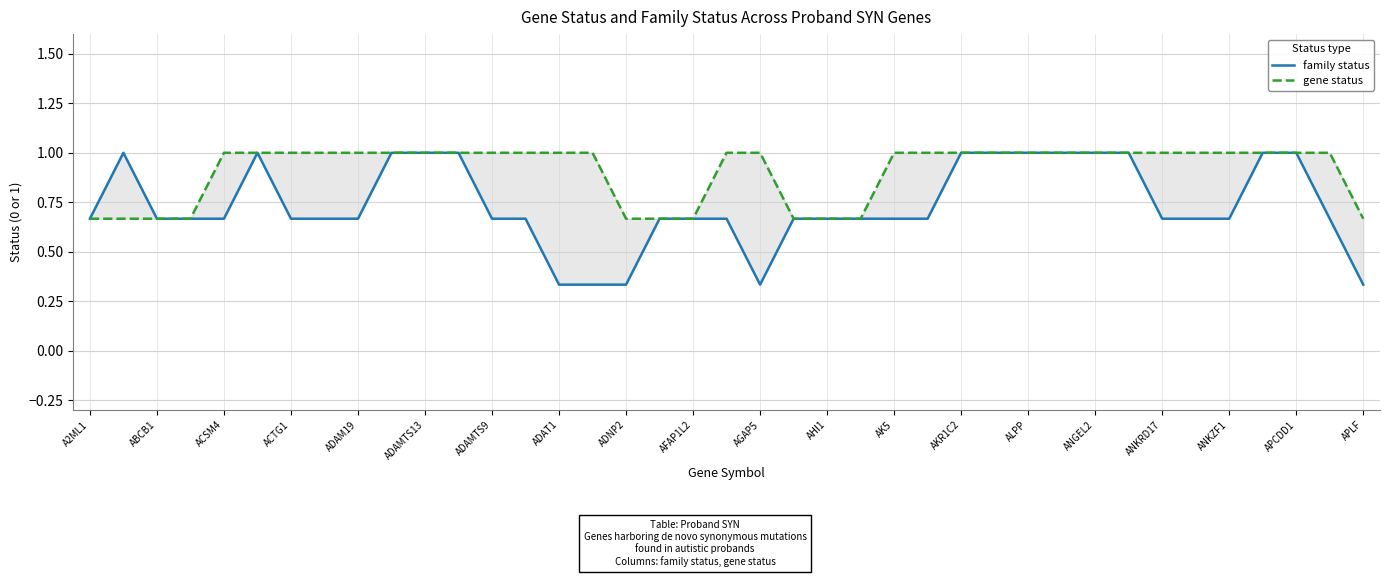

Which series has the largest total across all categories?

gene status